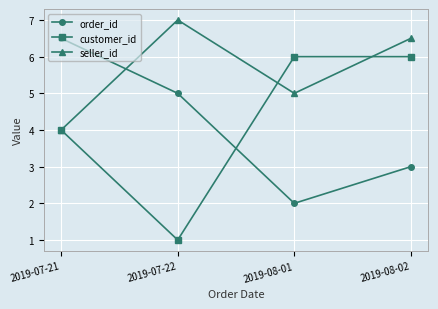

What is the value of the seller_id point at the 3rd from the left?

5.0